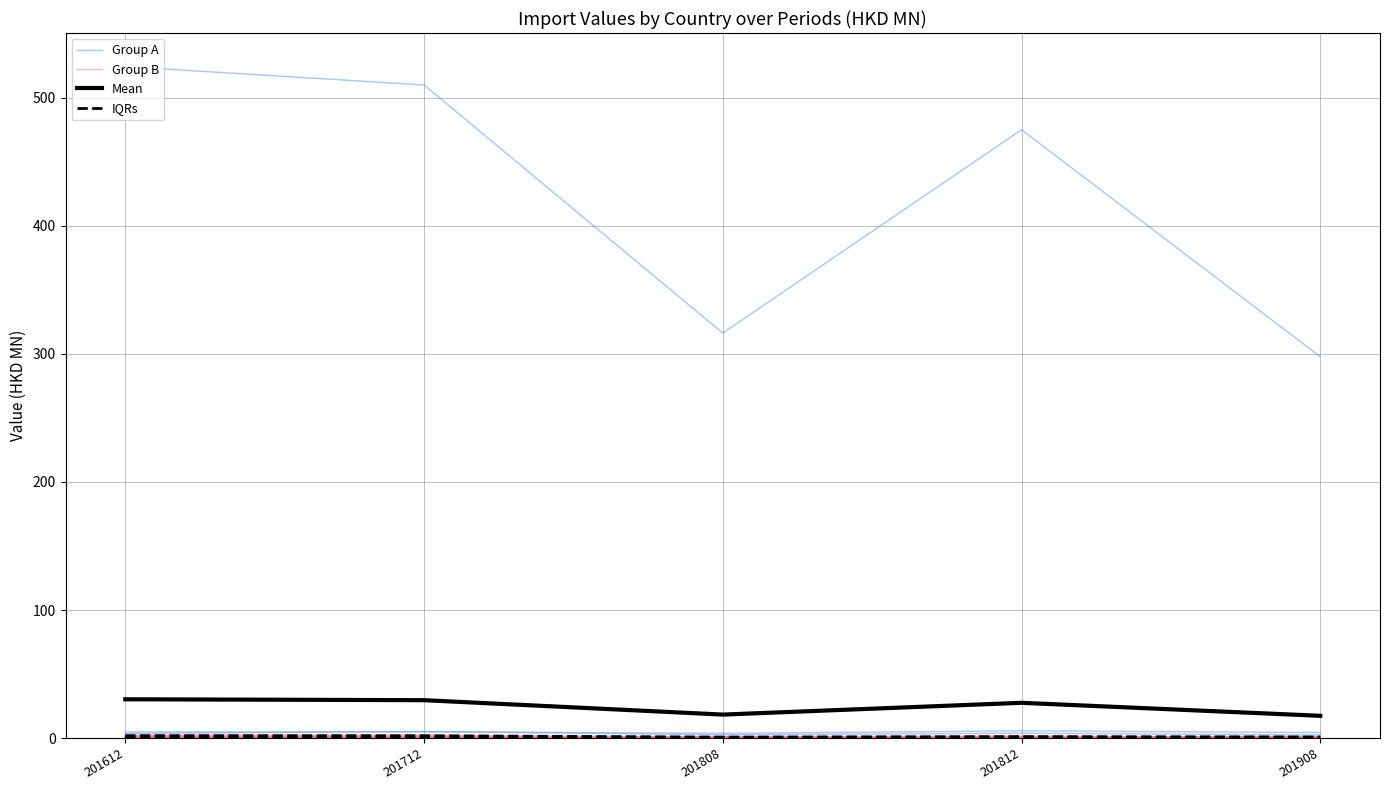

The Mean series shows 12.8 at 201712. True or false?

False